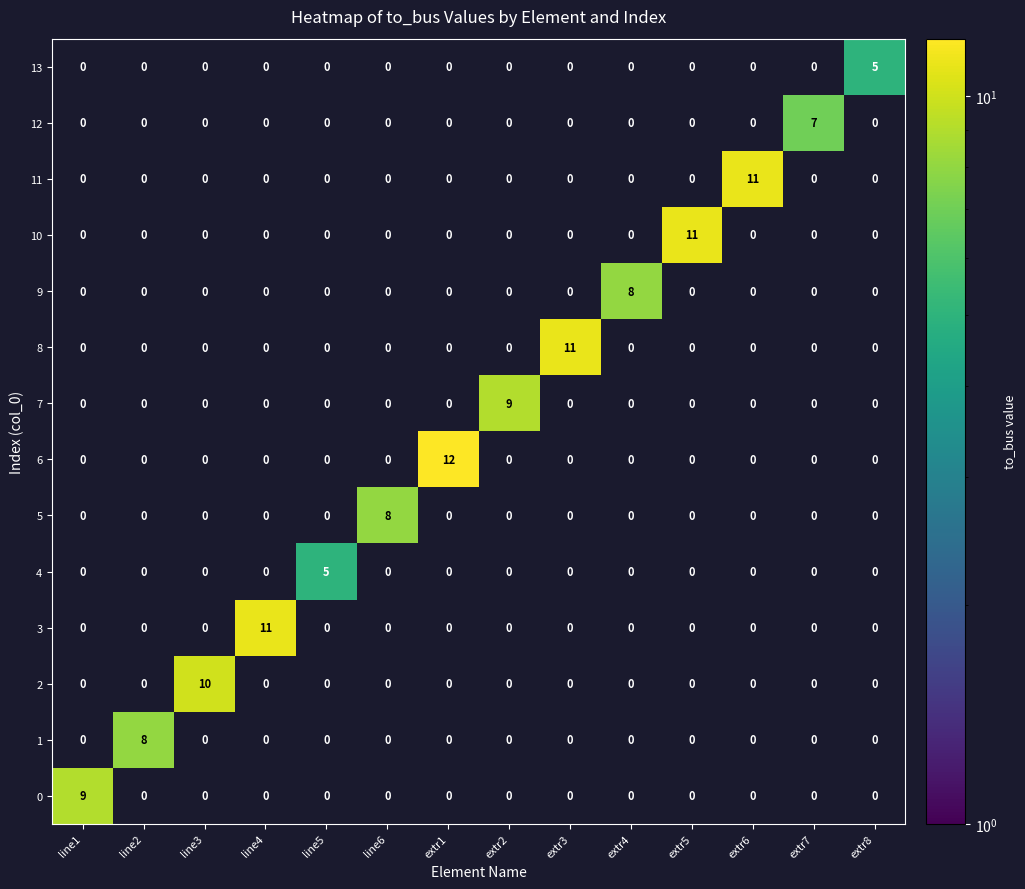

True or false: 3 has a value of 0 at extr7.

True